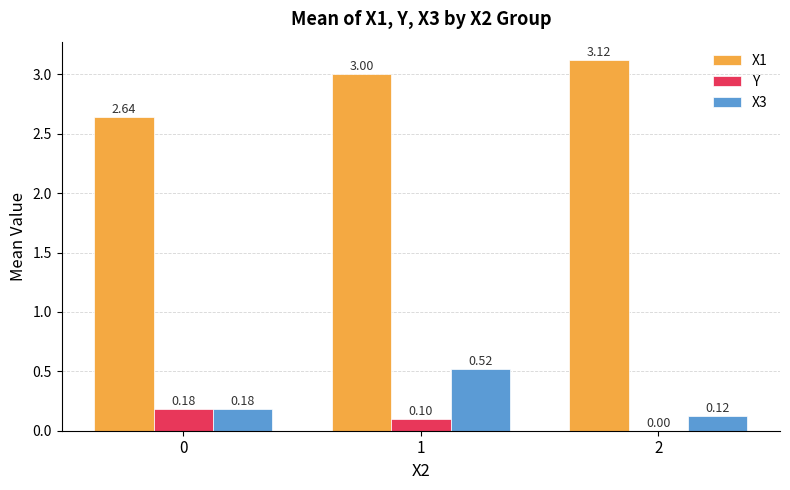

What is the spread (max minus min) of values at 1?

2.9